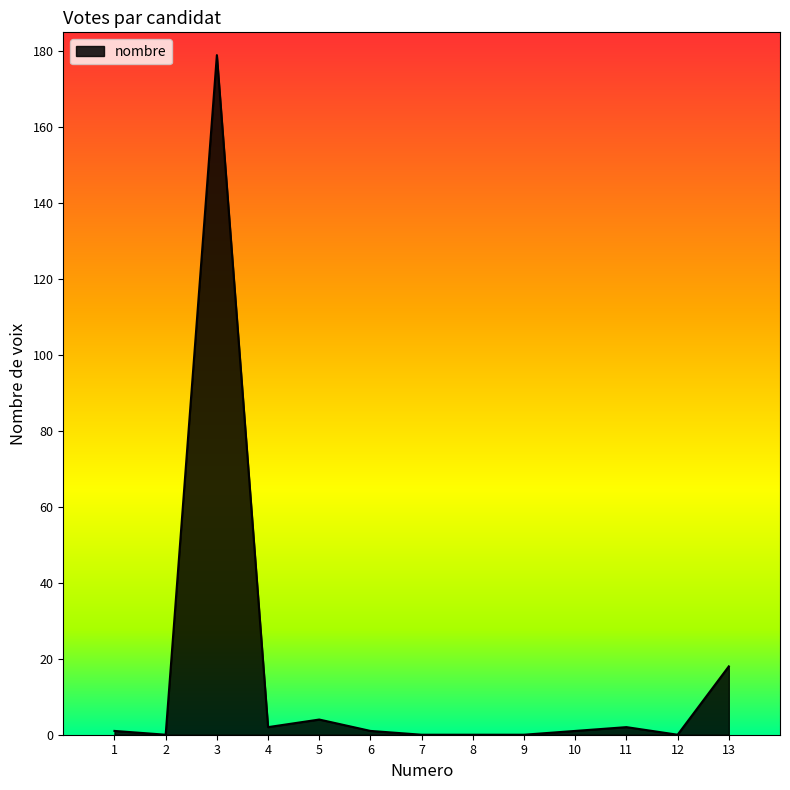

True or false: the data shows 73 at 7.

False